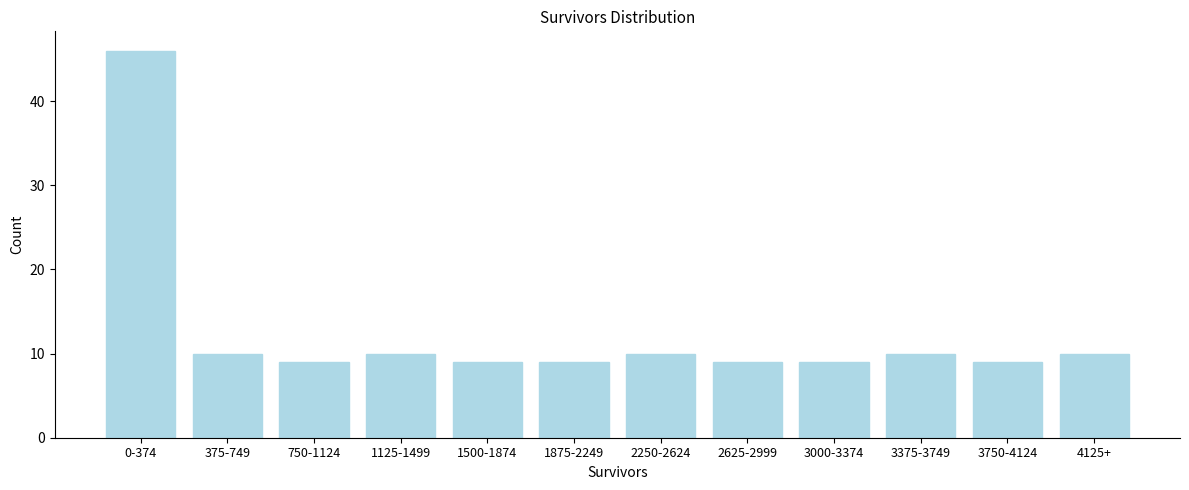

Reading left to right, extract all data points from this chart.

46	10	9	10	9	9	10	9	9	10	9	10